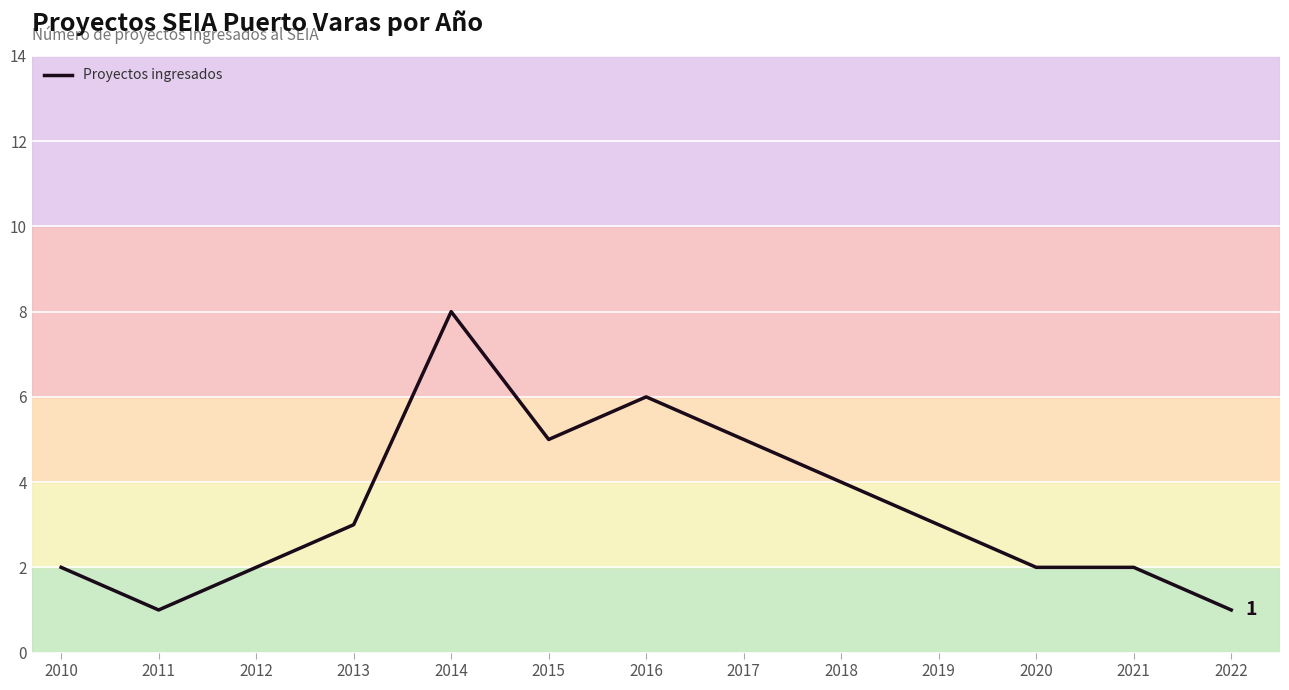

True or false: there are more than 0 points higher than both neighbors.

True